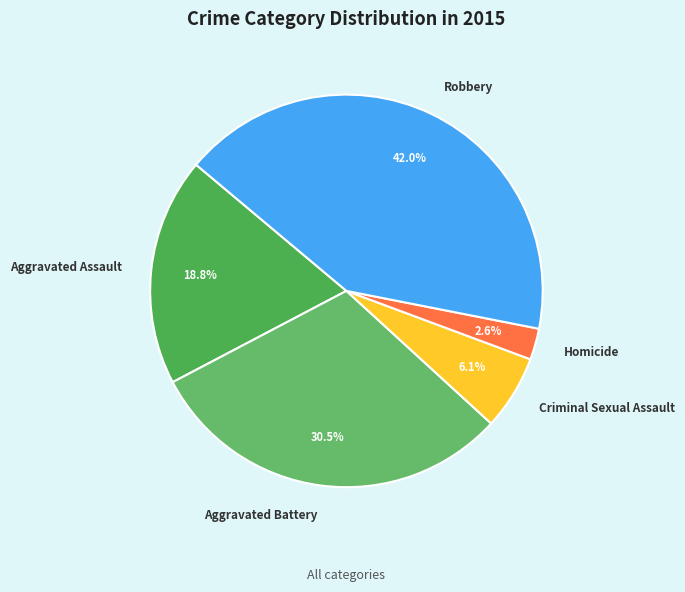

What is the smallest slice in the pie chart?

Homicide